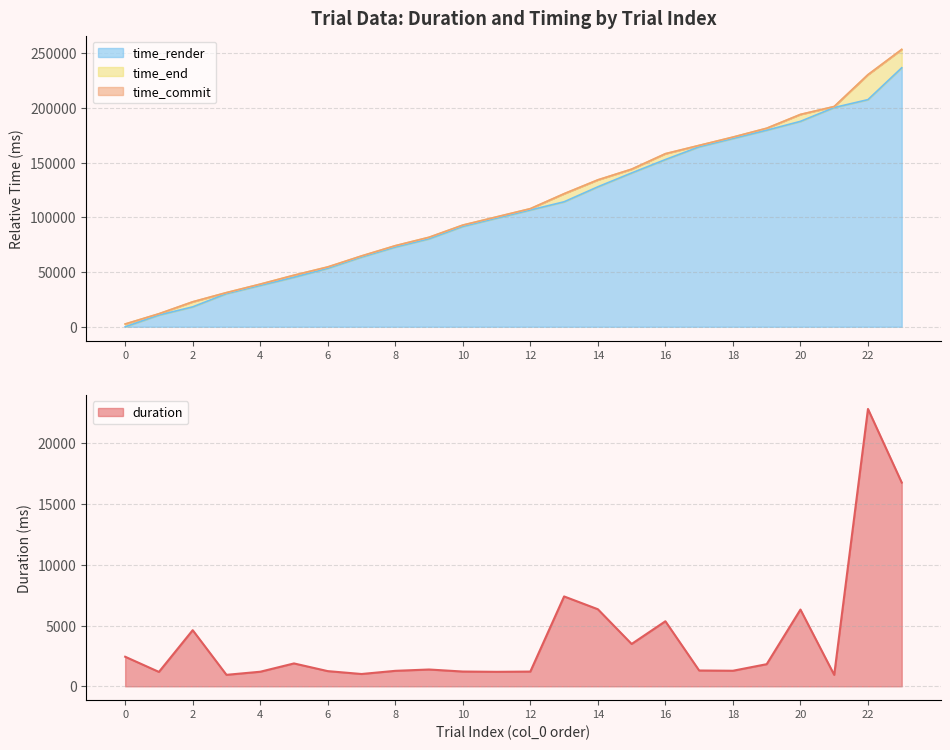

At which category is the sum across all series the highest?

23